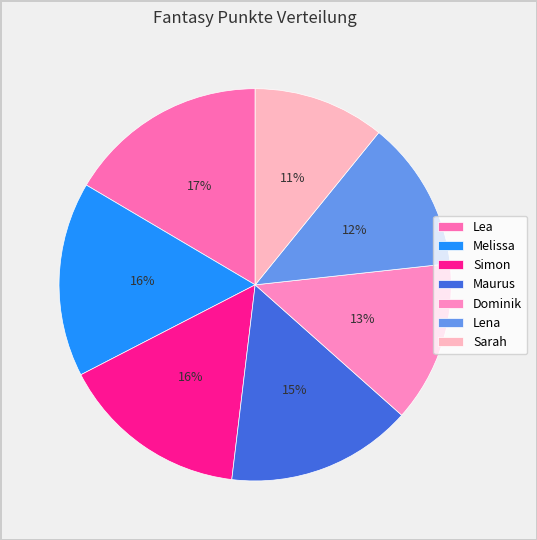

To the nearest percent, what portion does Simon represent?

16%